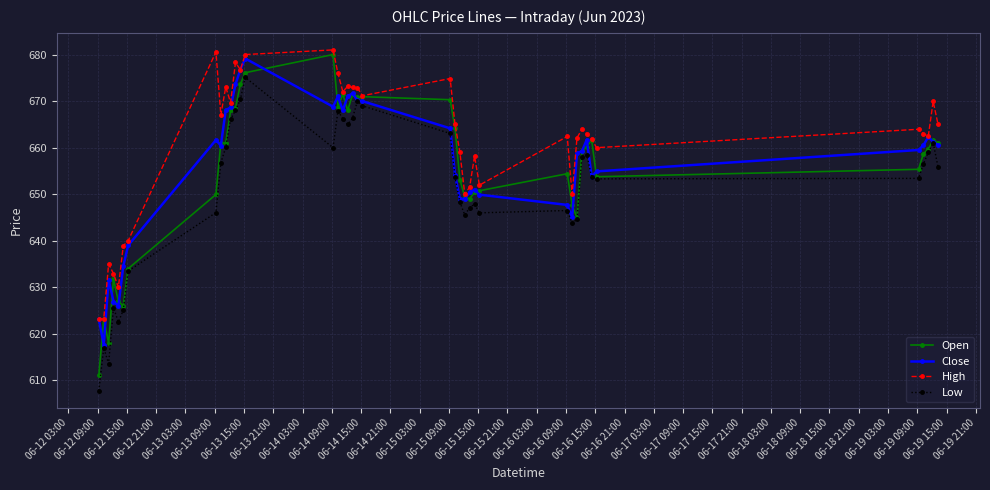

True or false: High has more than 1 points higher than both neighbors.

True